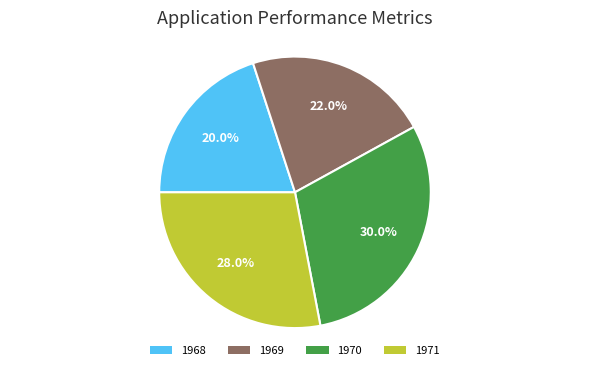

Is it true that 1971 is 15% of the pie?

False